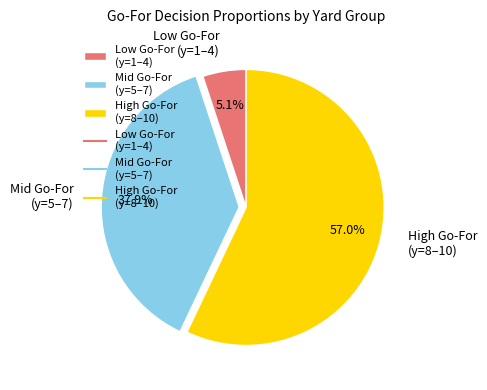

Does High Go-For (y=8–10) account for over 50% of the chart?

Yes